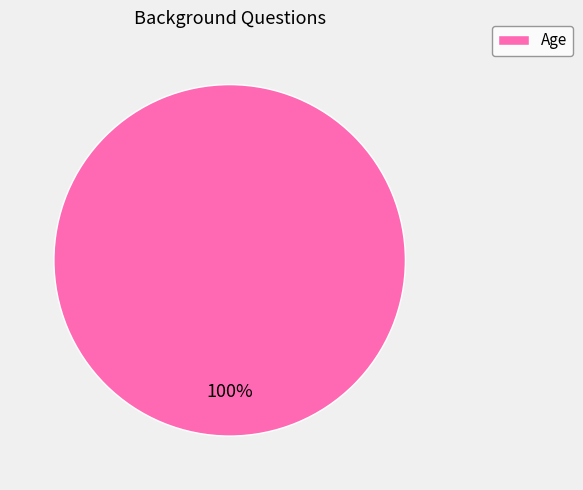

What percentage is the Age slice, to the nearest percent?

100%